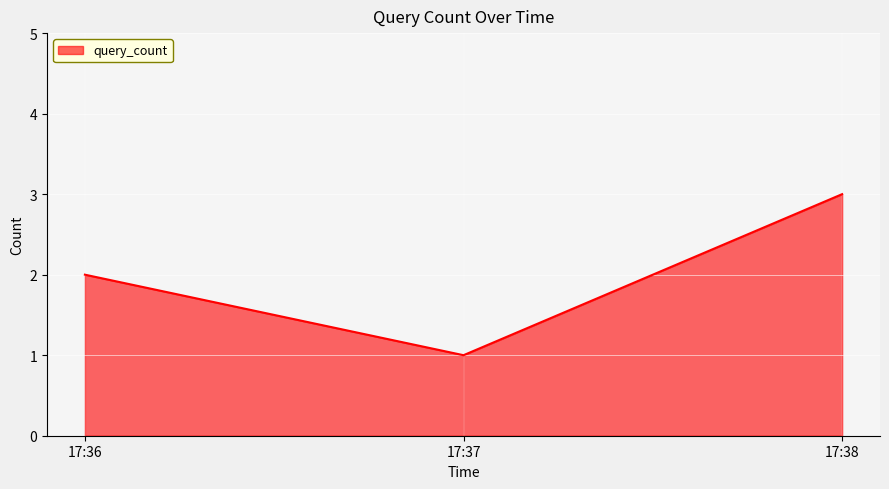

Between 17:36 and 17:37, which is larger?

17:36